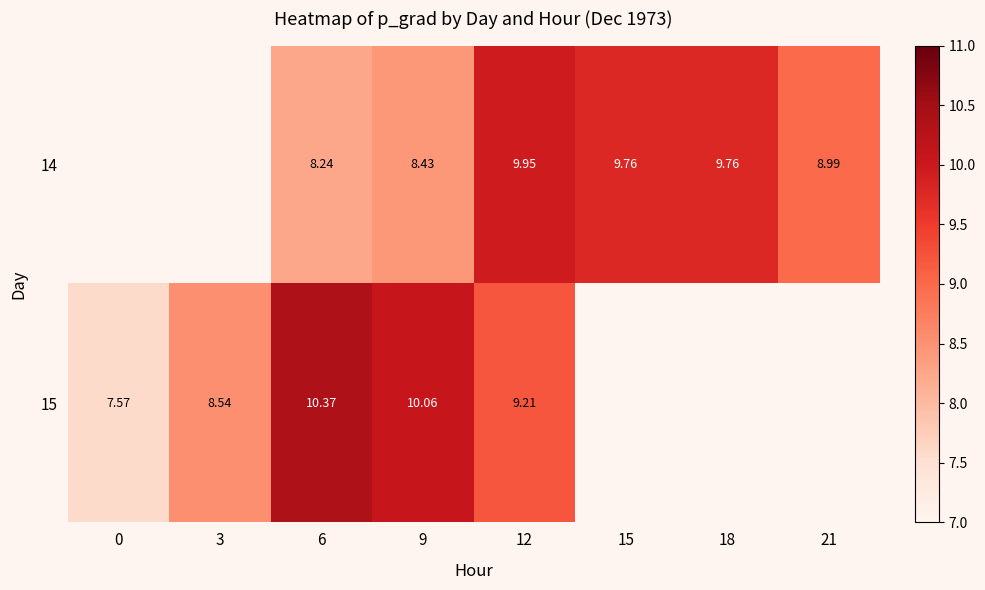

True or false: 15 has a value of 2.5 at 9.

False